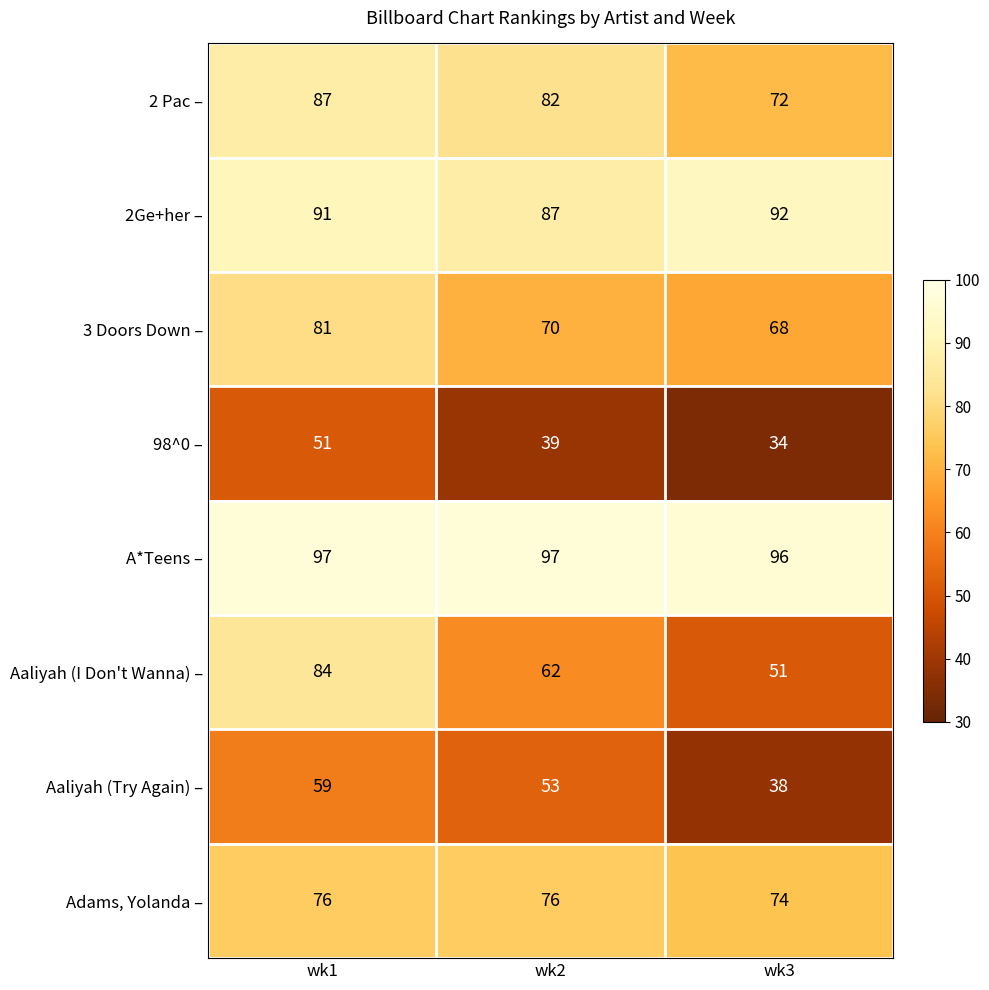

What is the sum of the Aaliyah (I Don't Wanna) – values at wk2 and wk3?

113